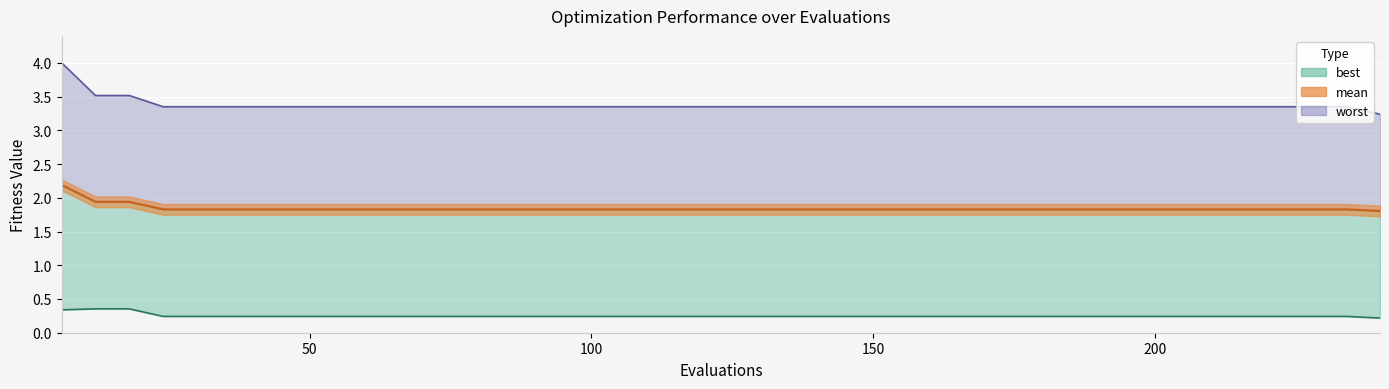

How many distinct data groups are displayed?

3